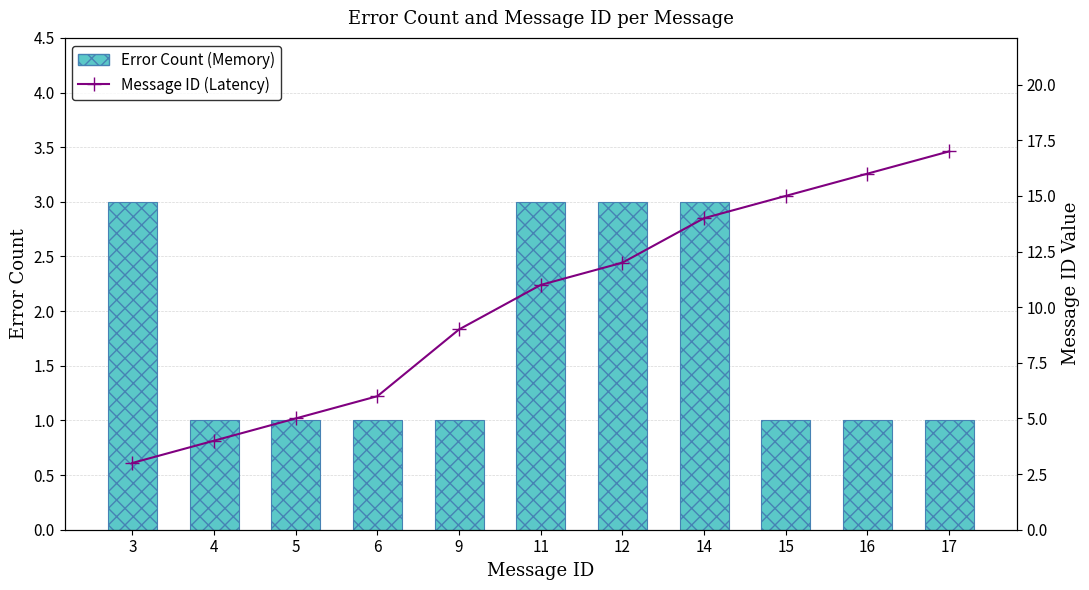

Between 4 and 5, which series saw the biggest shift?

Message ID (Latency)